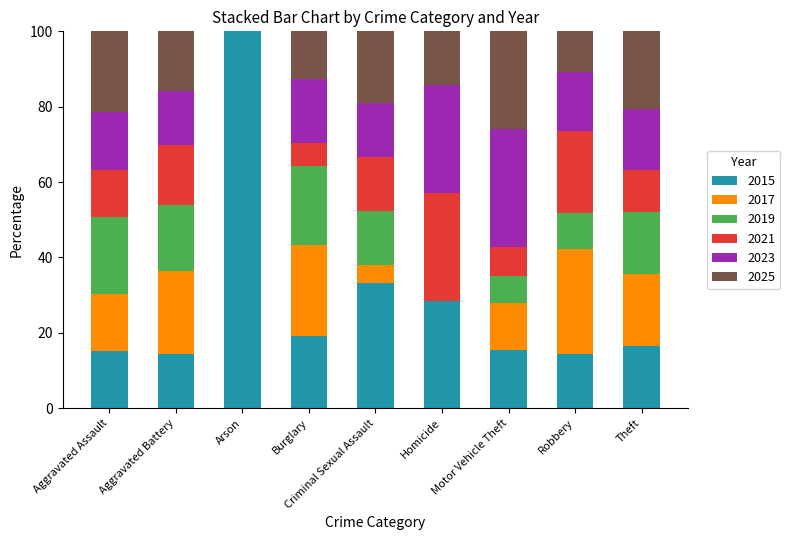

What is the total value across all series at Criminal Sexual Assault?

100.0